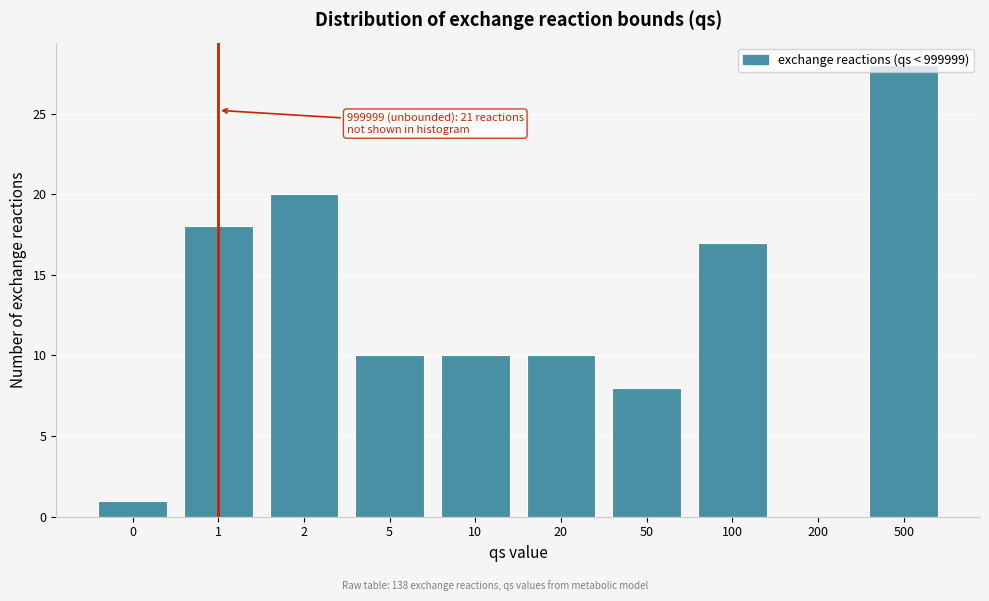

At which category does the chart reach its peak across all series?

500